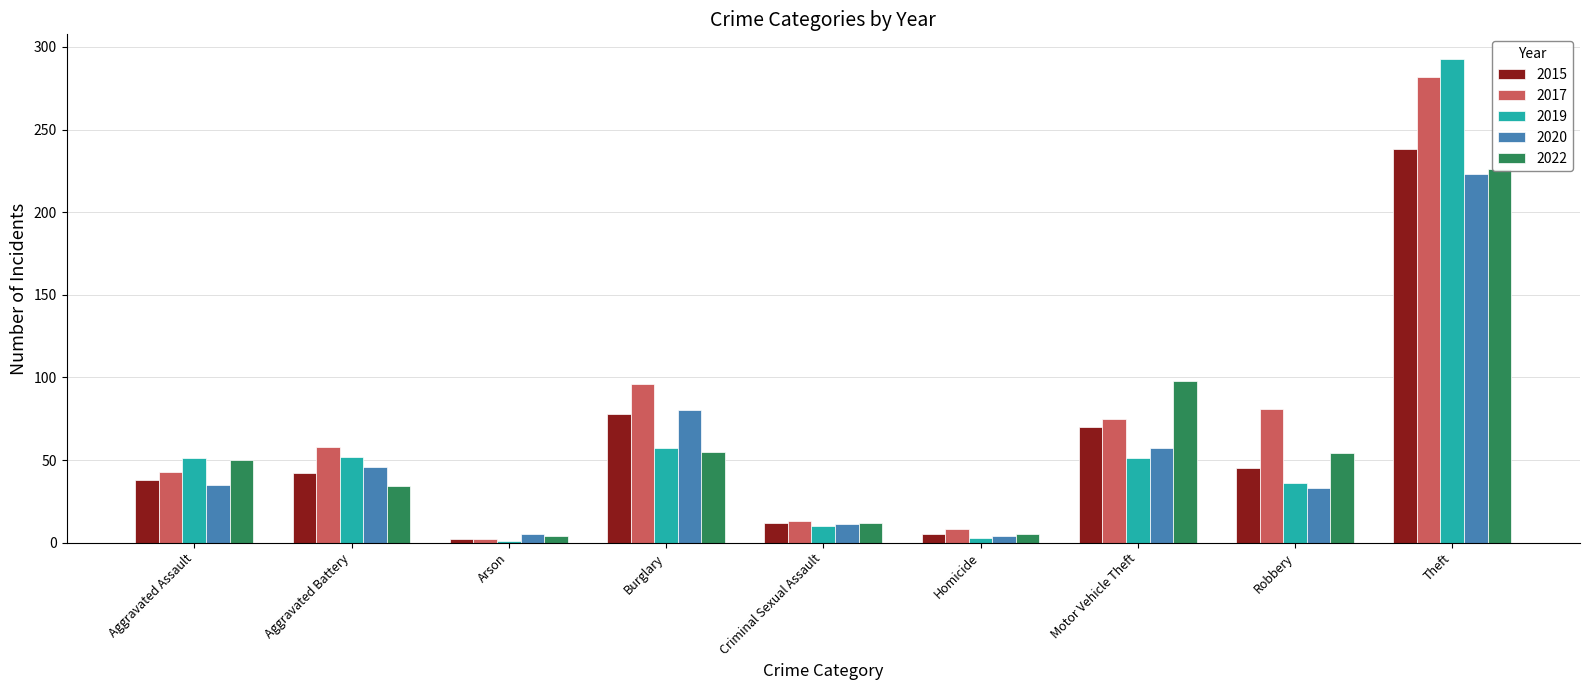

How many data points in 2015 are less than 42?

4